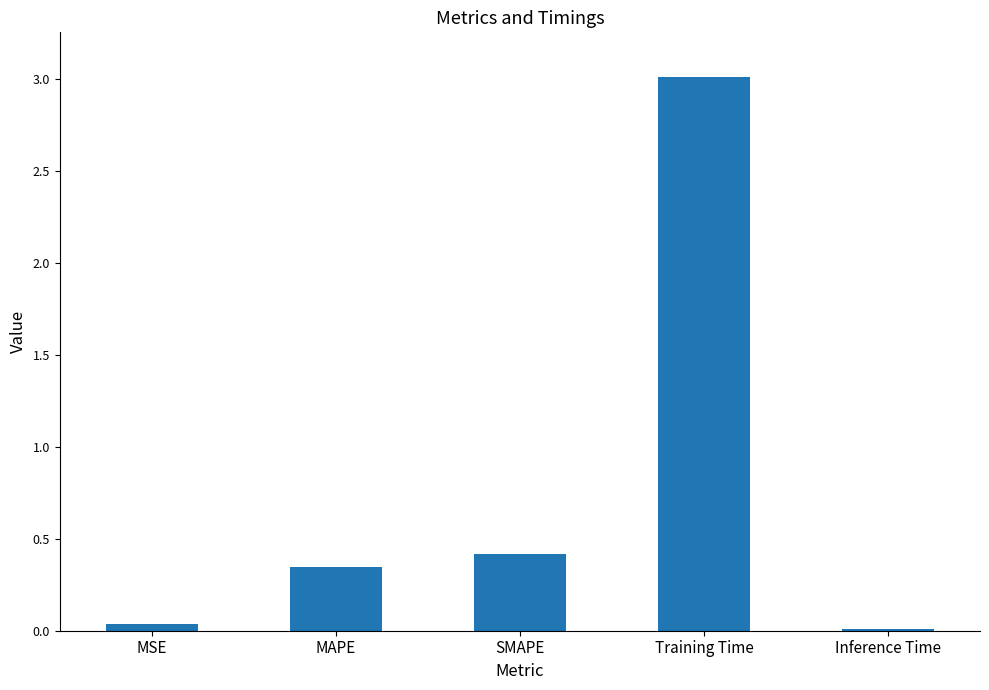

Which label corresponds to the largest value in the chart?

Training Time